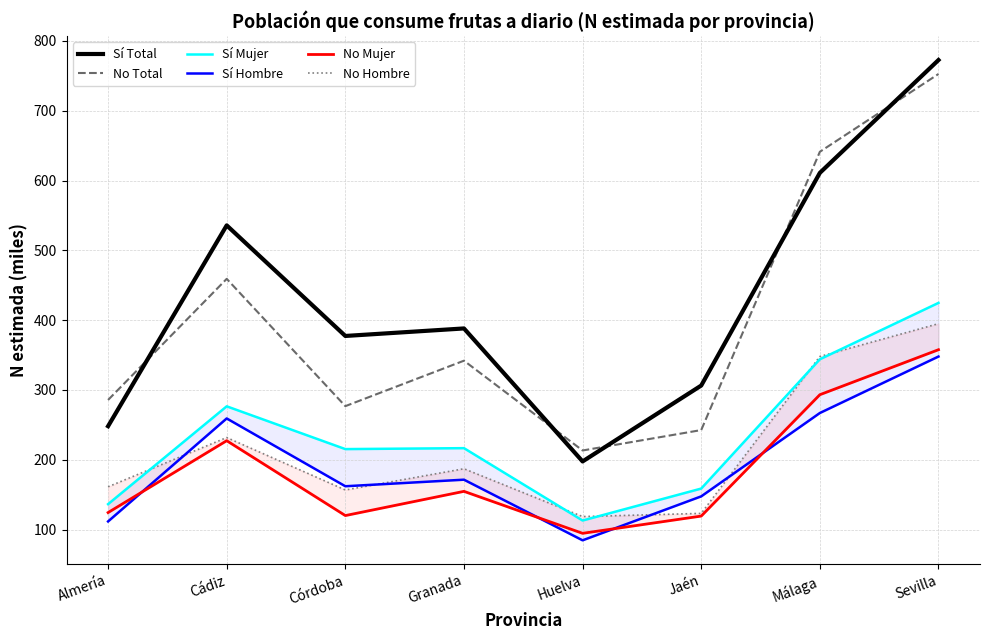

What is the sum of the No Mujer values at Sevilla and Cádiz?

585.0